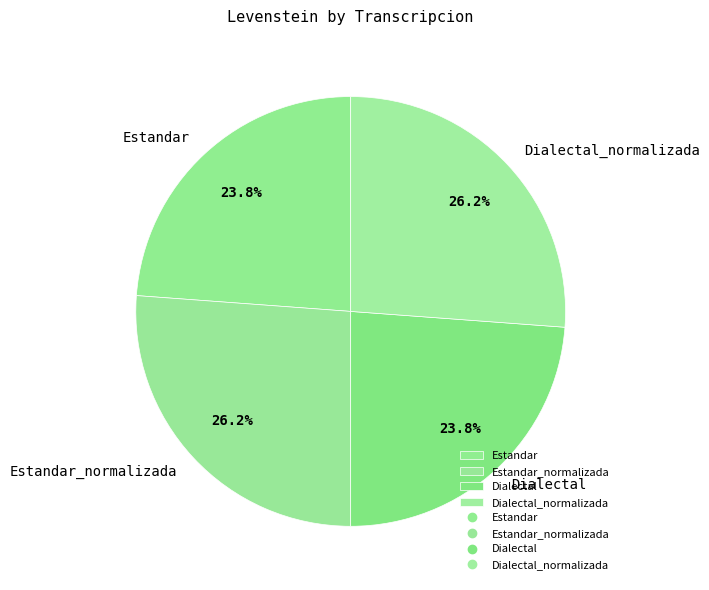

How much of the chart is everything except Dialectal_normalizada?

73.8%